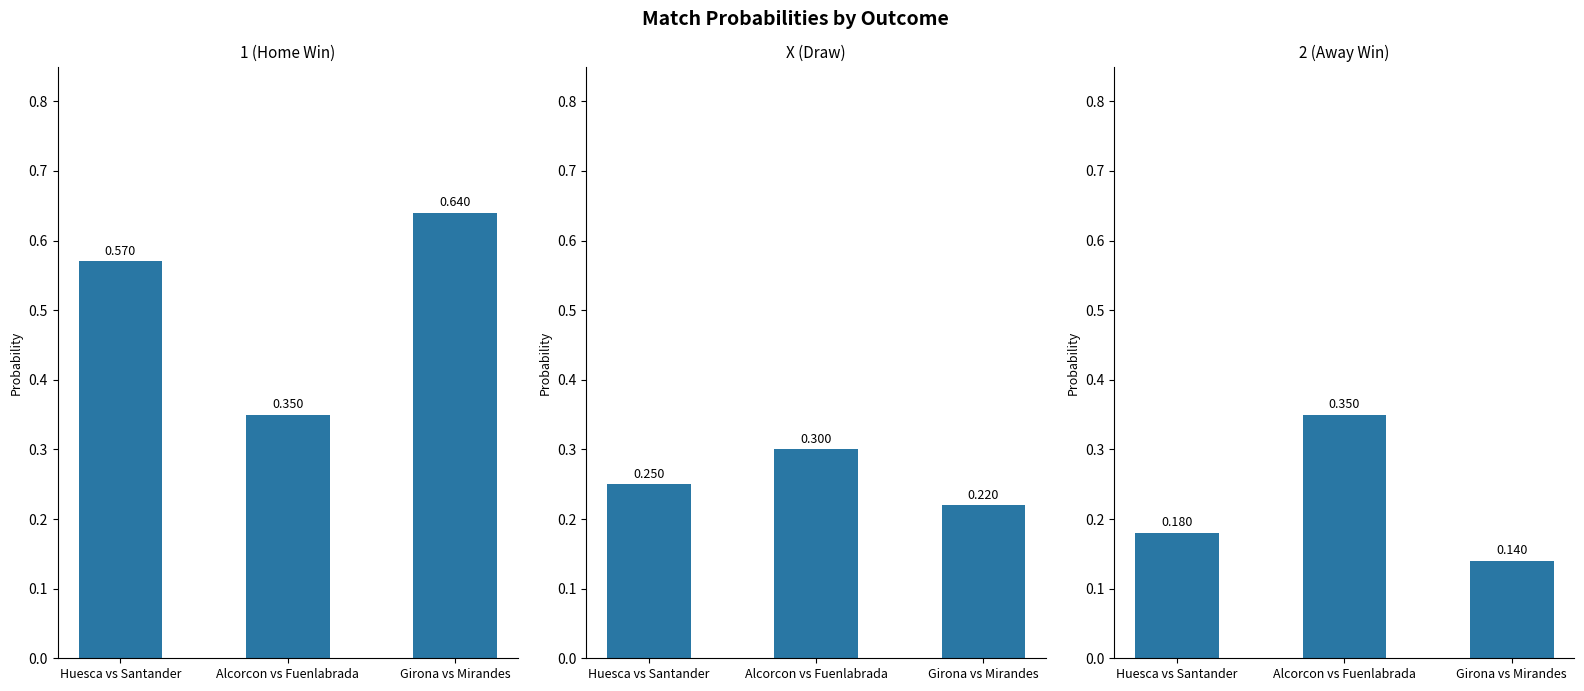

Are the bars grouped side by side (vs. stacked)?

Yes